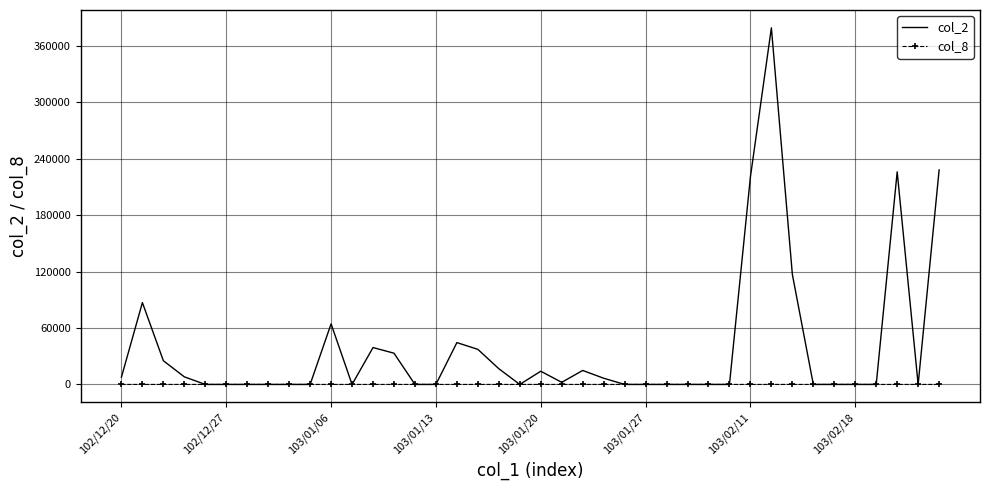

What is the maximum value for col_2?

379120